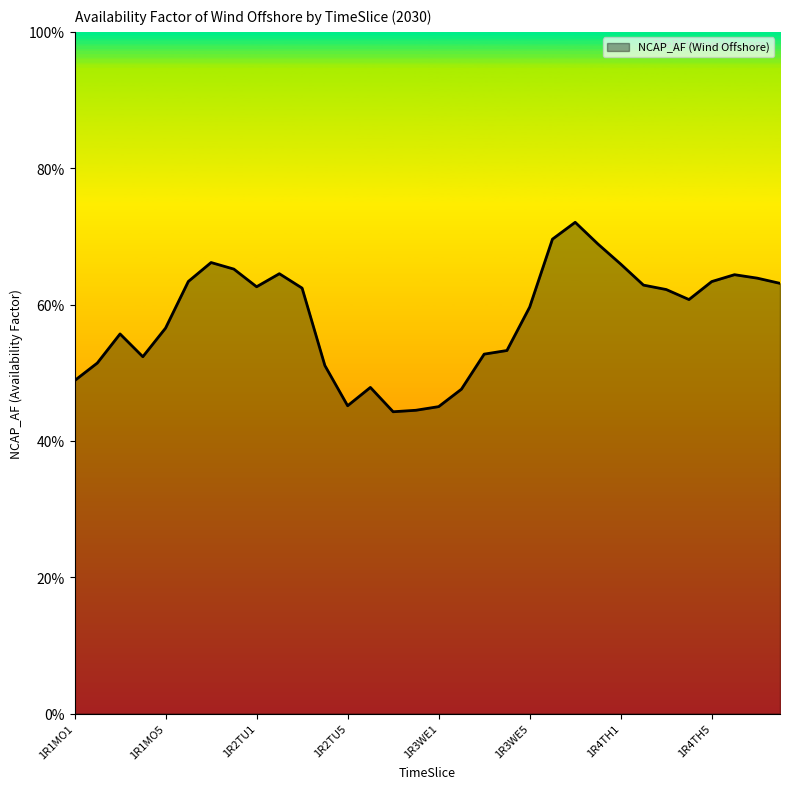

What is the difference between the second highest and minimum values?

0.3